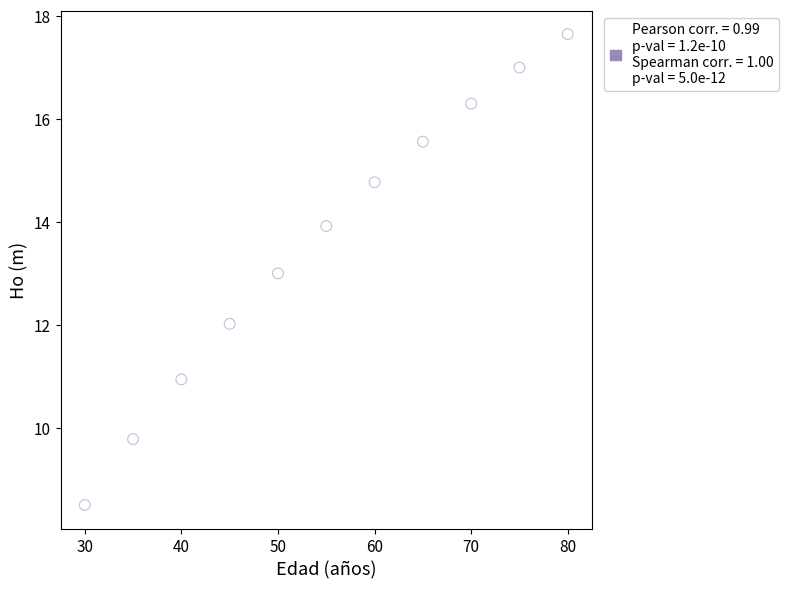

What is the average Y value?

13.6